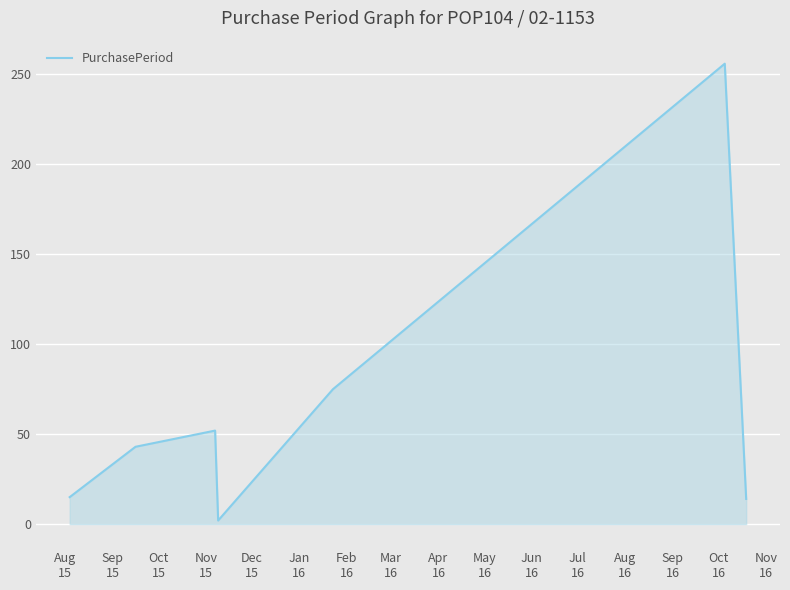

What is the greatest value displayed?

256